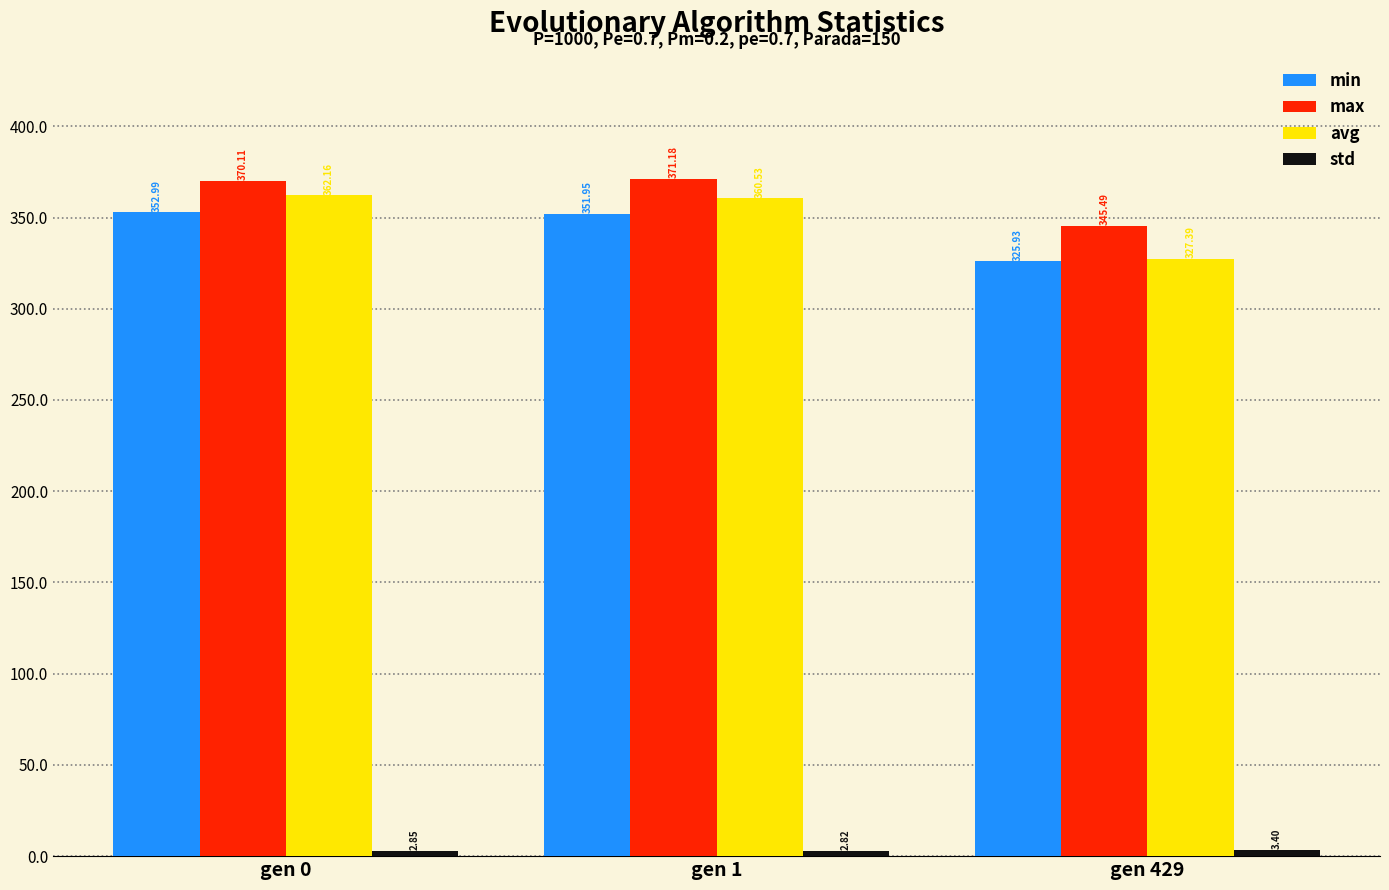

How many data points does each series have?

3